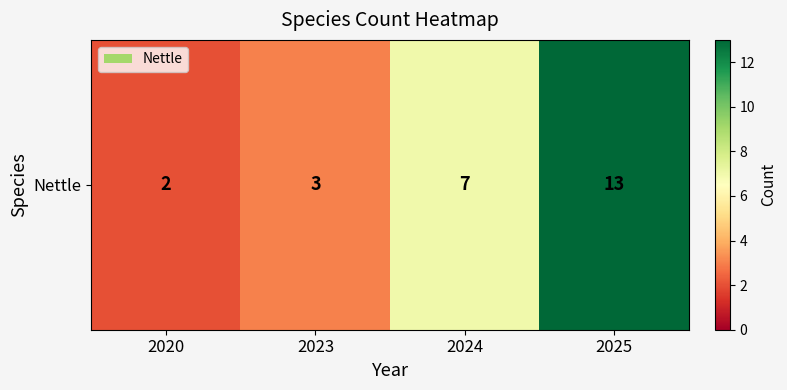

Reading right to left, transcribe all the data shown in this chart.

2025=13	2024=7	2023=3	2020=2